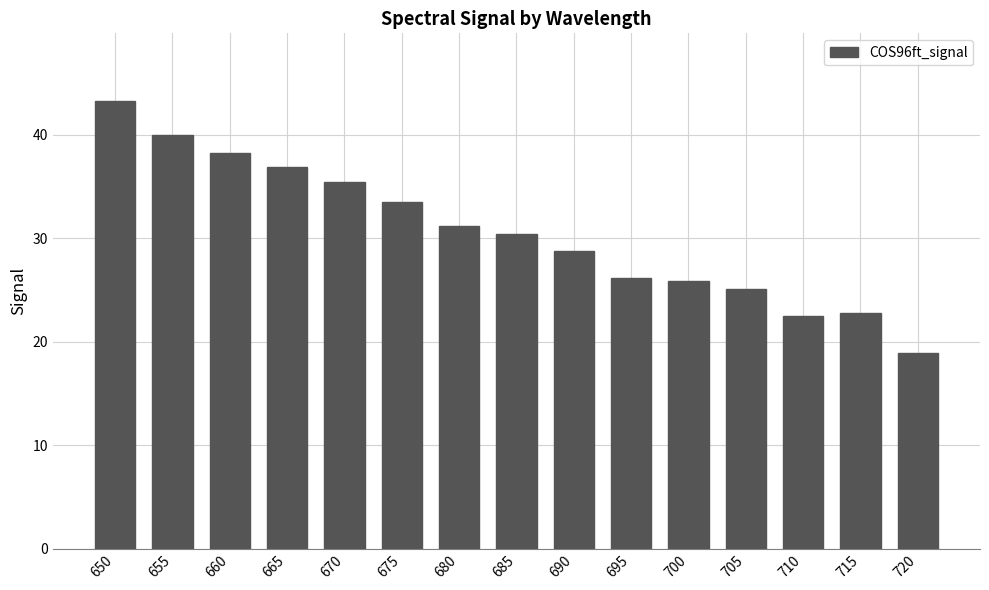

Which category has the highest value across all series?

650